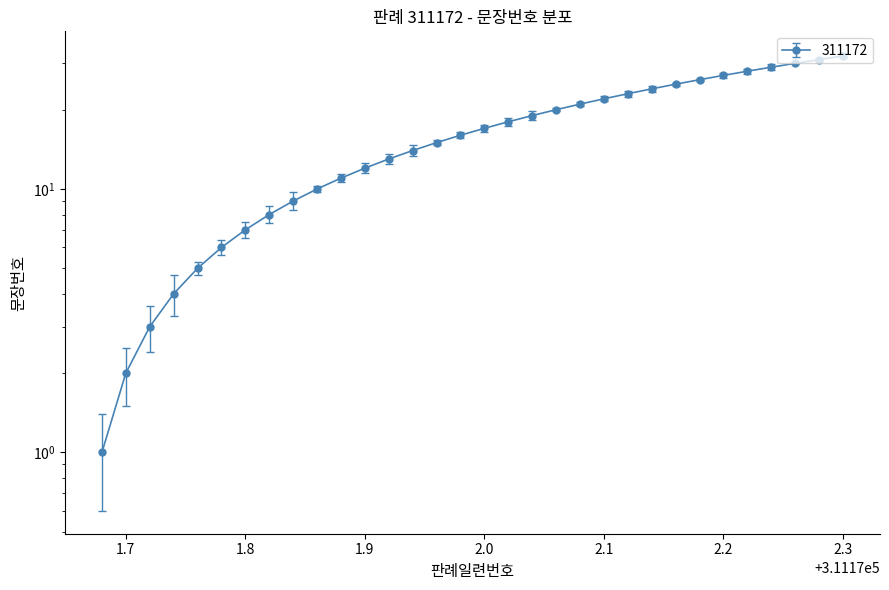

Rank the categories by value from lowest to highest.

1, 2, 3, 4, 5, 6, 7, 8, 9, 10, 11, 12, 13, 14, 15, 16, 17, 18, 19, 20, 21, 22, 23, 24, 25, 26, 27, 28, 29, 30, 31, 32